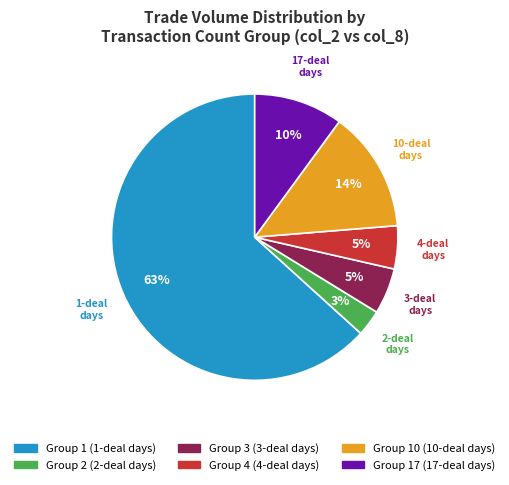

Is there a majority slice in this chart?

Yes